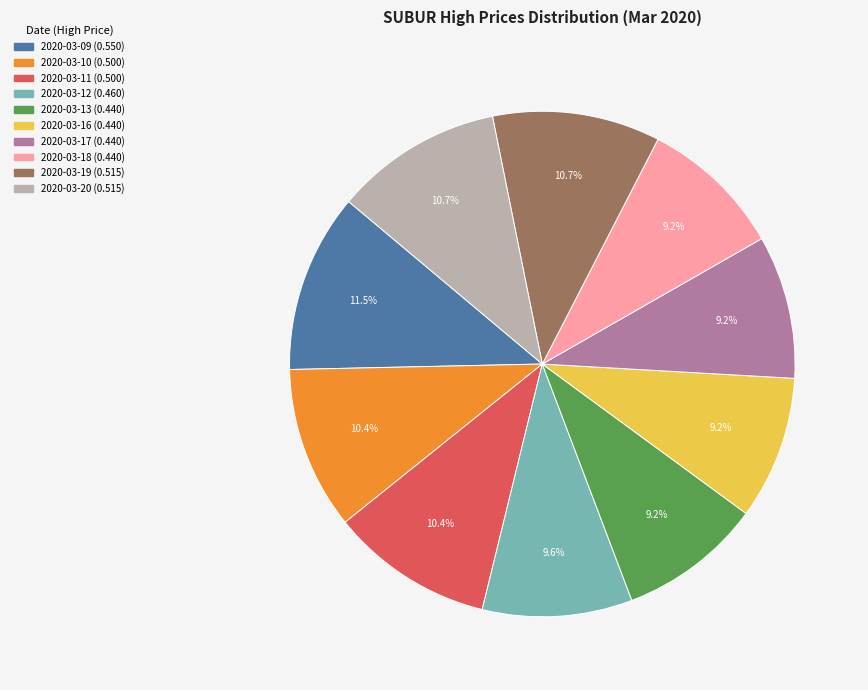

Combined, do 2020-03-09 and 2020-03-18 account for over 50%?

No